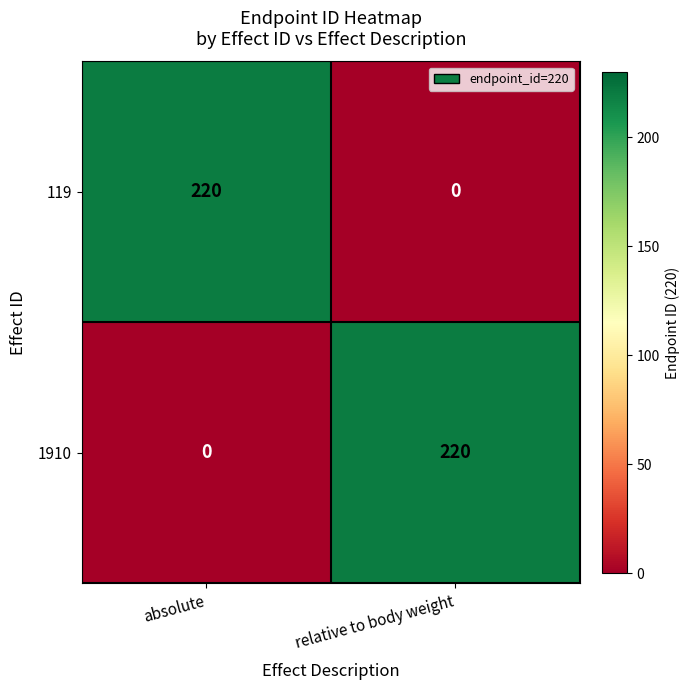

What is the sum of the 119 values at absolute and relative to body weight?

220